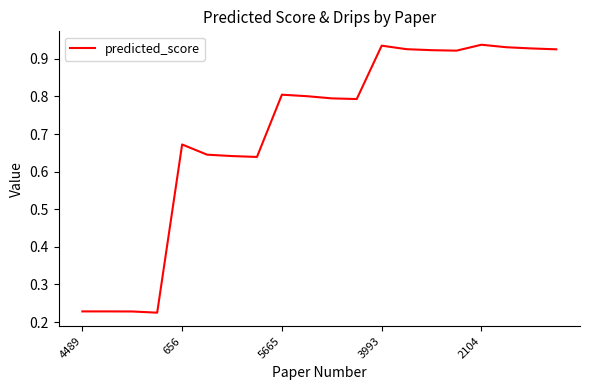

Does the chart display data point markers on the line(s)?

No